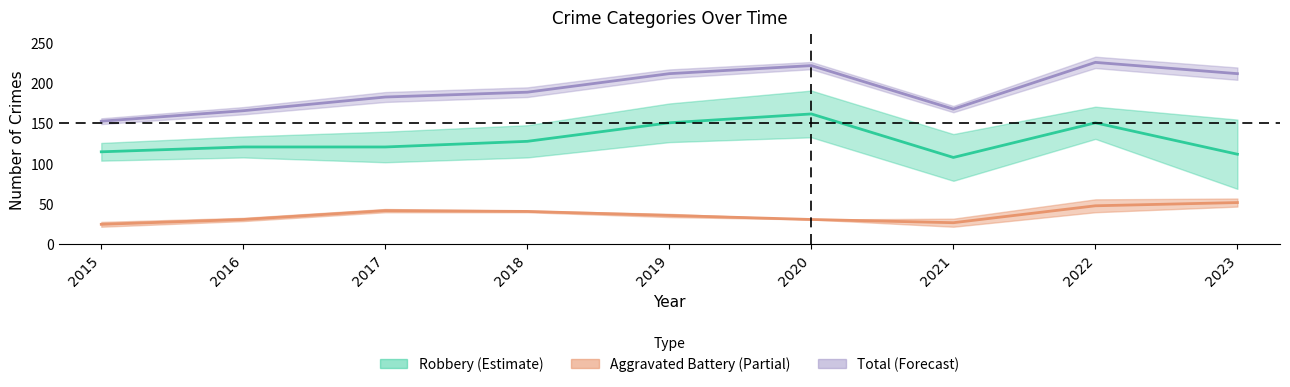

Between 2022 and 2015, which is larger?

2022